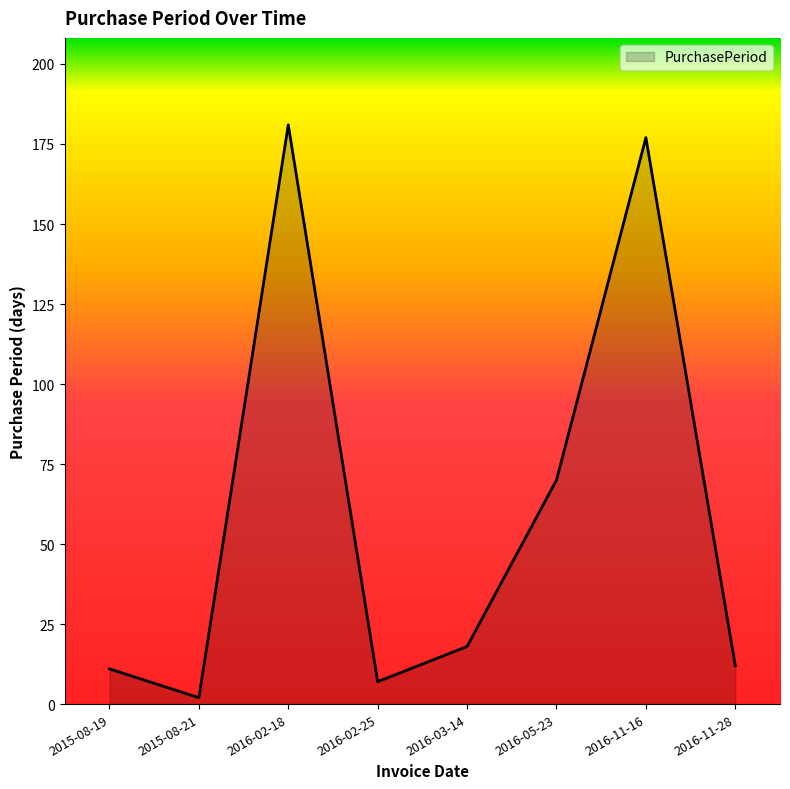

Count the number of categories in the chart.

8